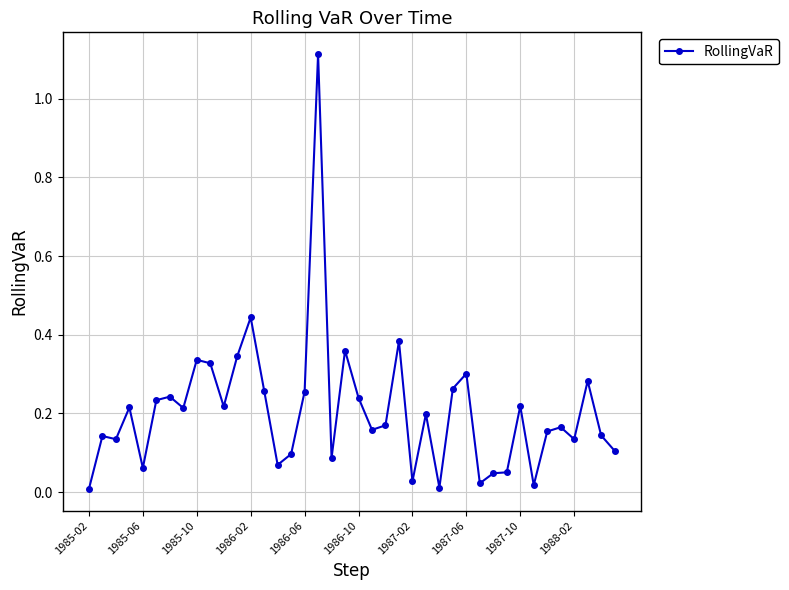

What is the sum of all values?

8.3